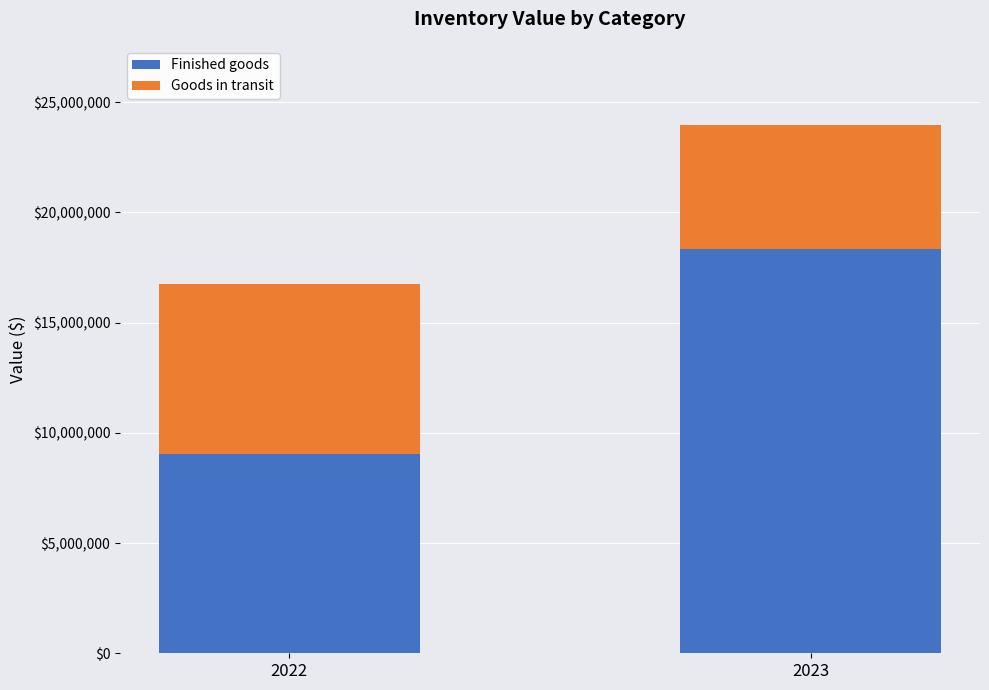

Rank the categories by Finished goods value from highest to lowest.

2023, 2022